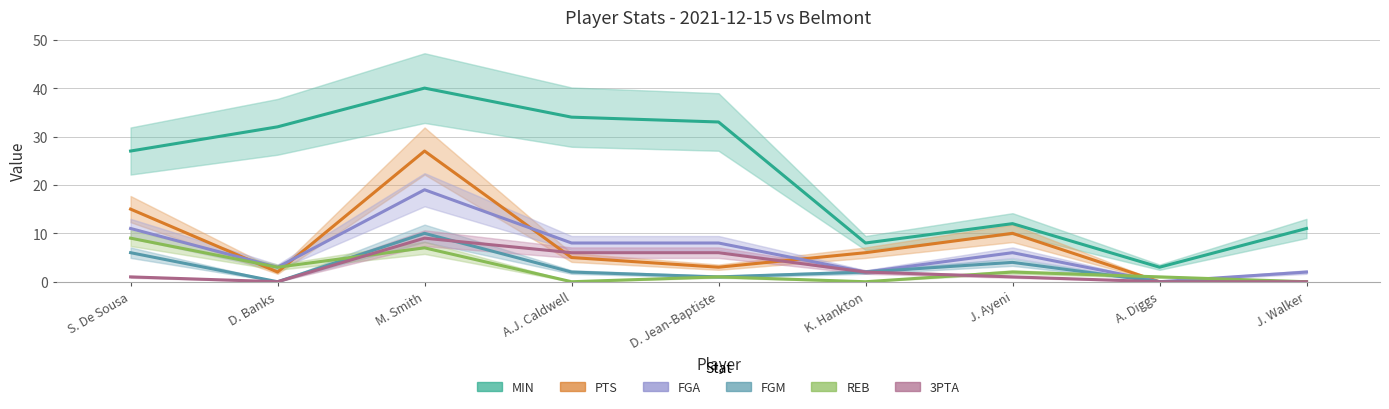

Count the number of data series in this chart.

6